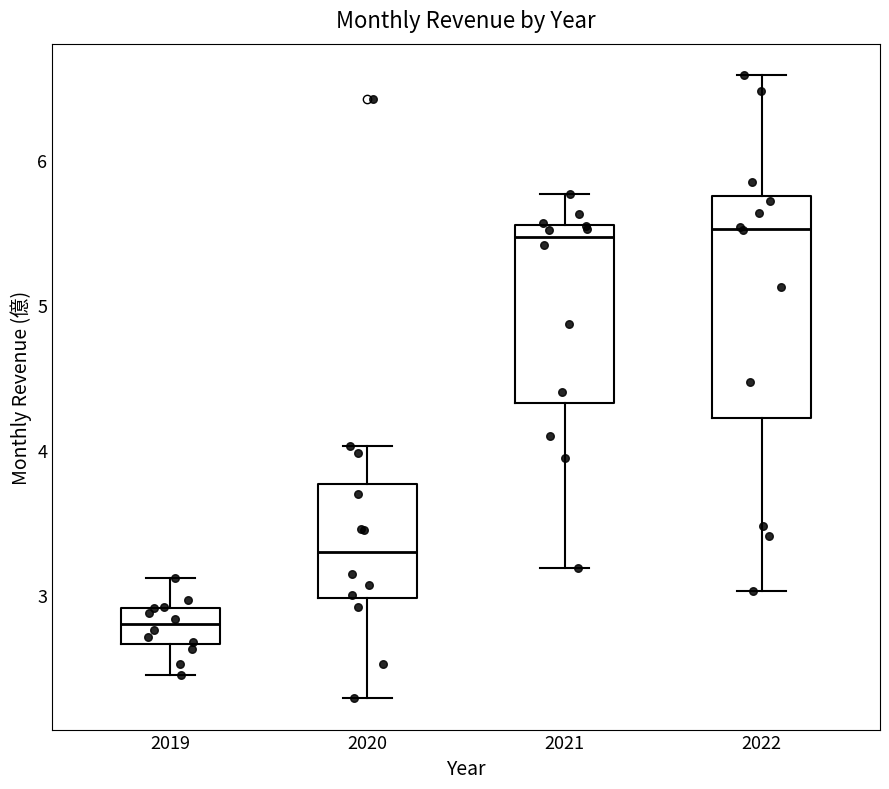

Where does the lower whisker of the box at x = 2019 end on the y-axis? The values are not printed on the chart, so give them approximately, as read against the axis.

2.5